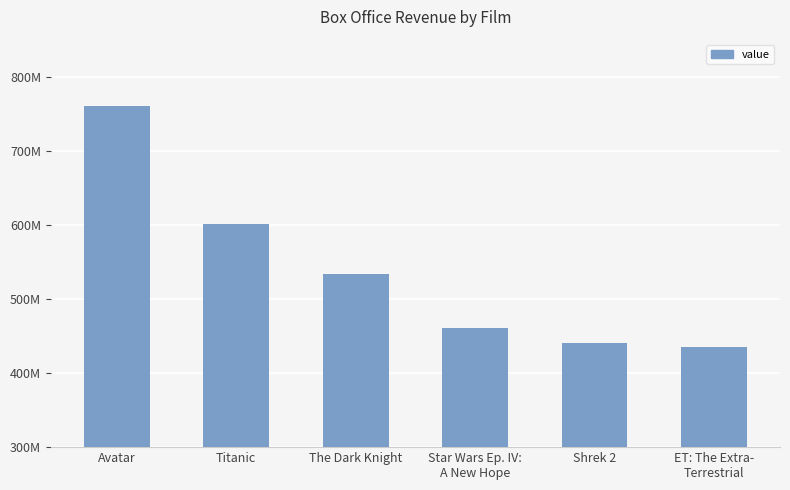

The value at Titanic is 890227488. True or false?

False